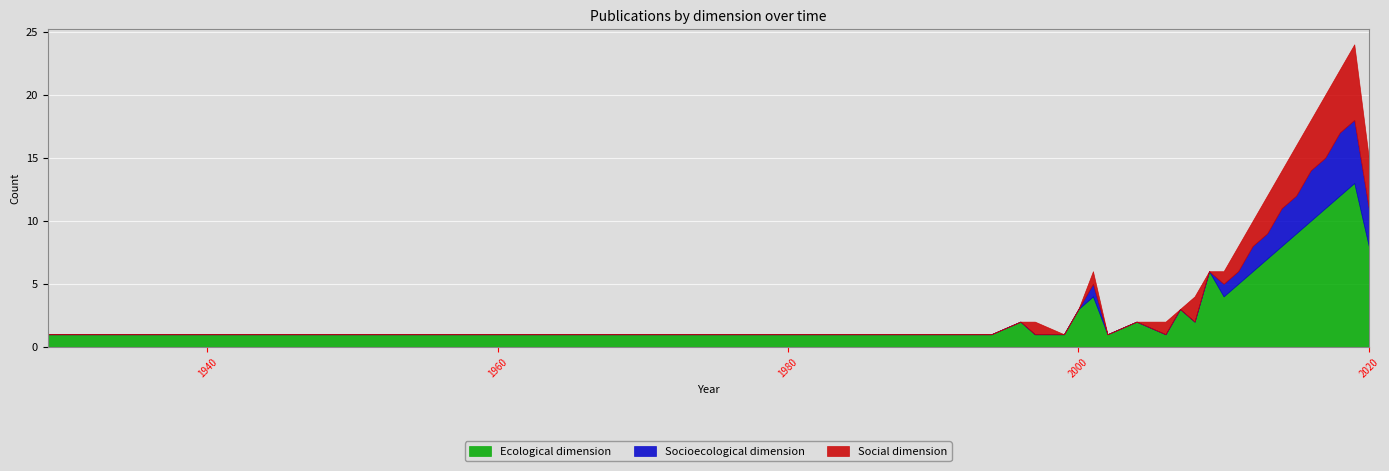

What is the difference between the maximum and minimum values in the Social dimension series?

6